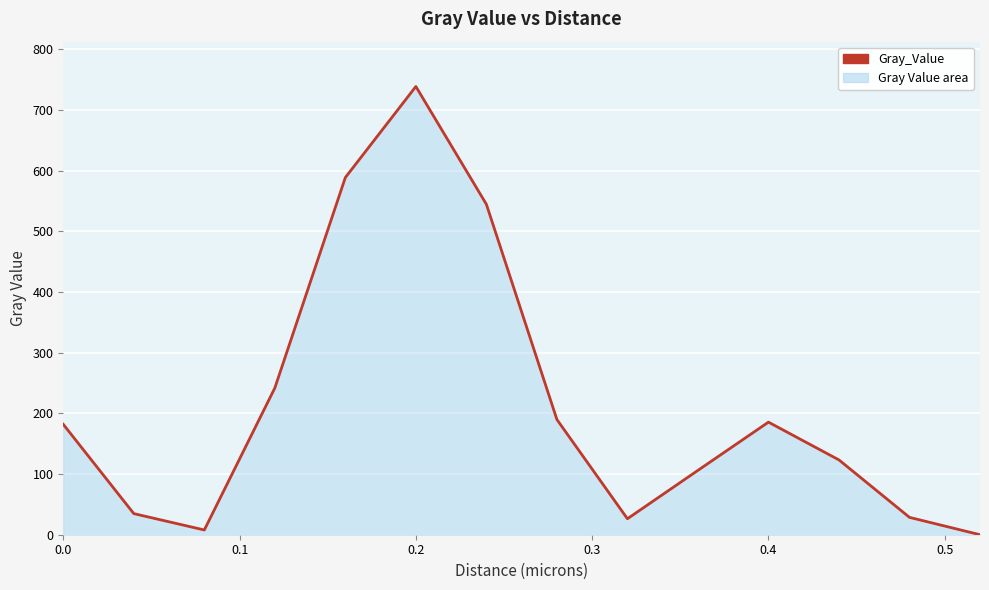

What is the difference between the maximum and minimum values?

738.6